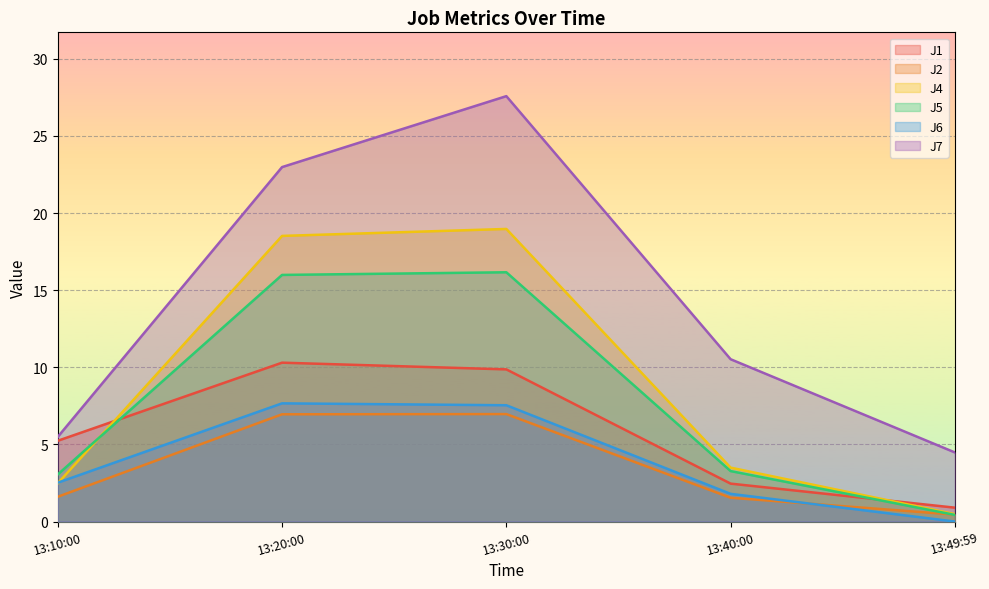

What is the difference between the maximum and second lowest values in the J1 series?

7.8